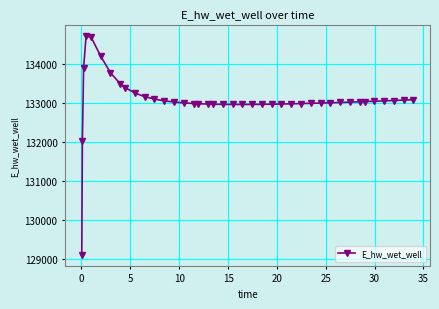

What is the maximum value shown in the chart?

134703.5